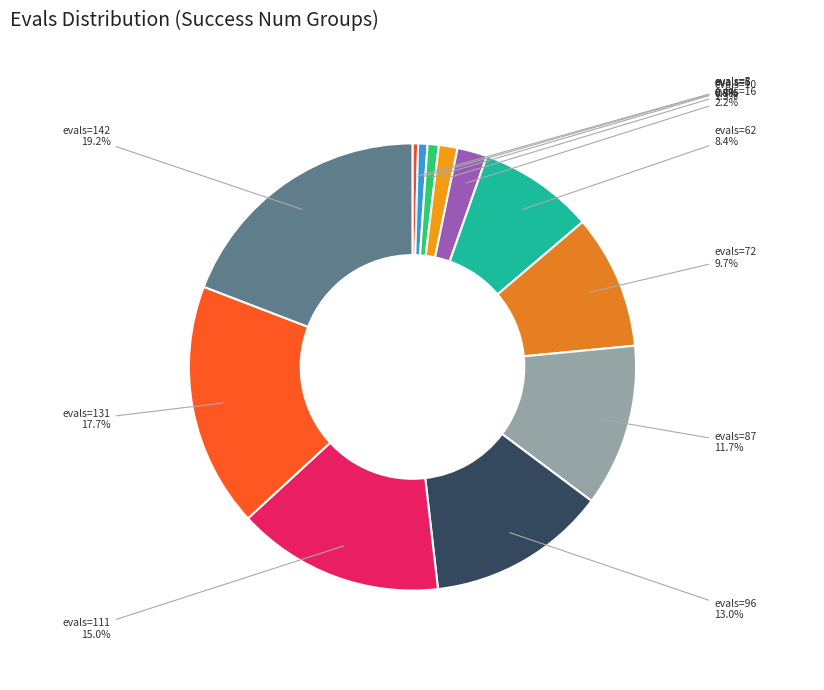

Combined, do evals=72 and evals=16 account for over 50%?

No